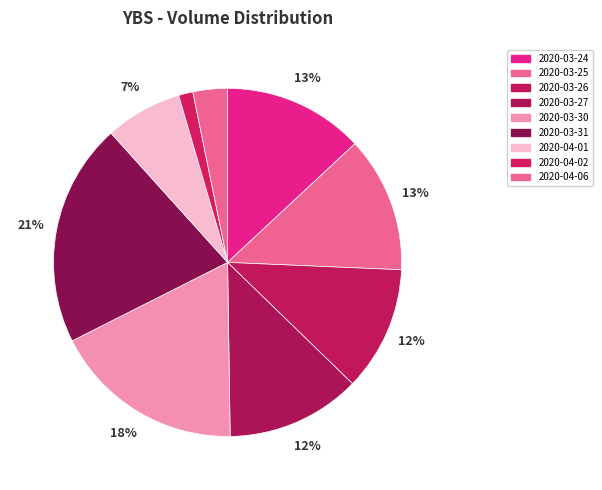

What is the ratio of the value at 2020-03-26 to the value at 2020-03-30?

0.7